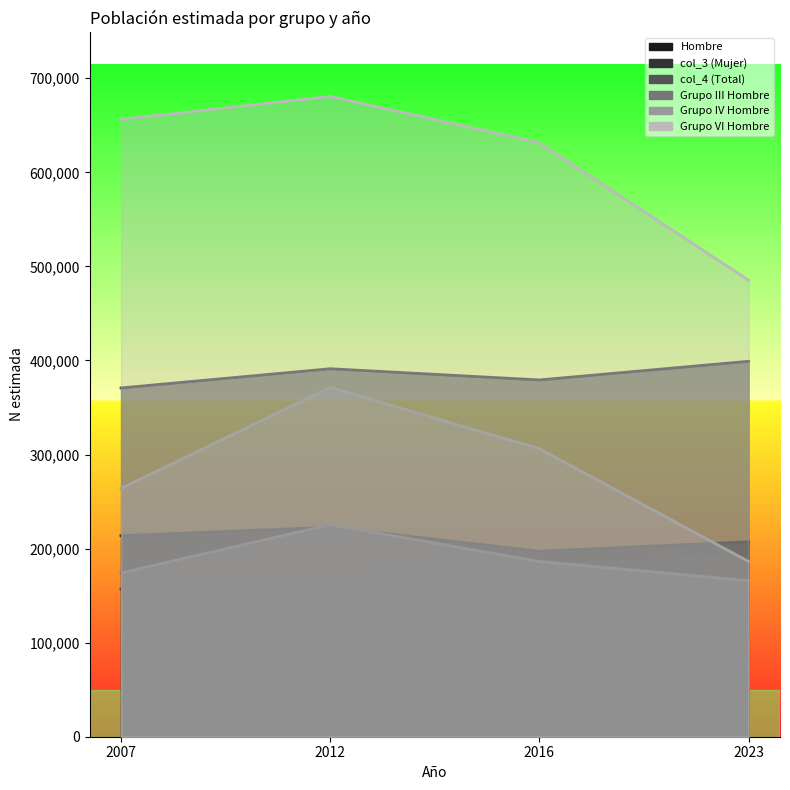

Count the number of data series in this chart.

6